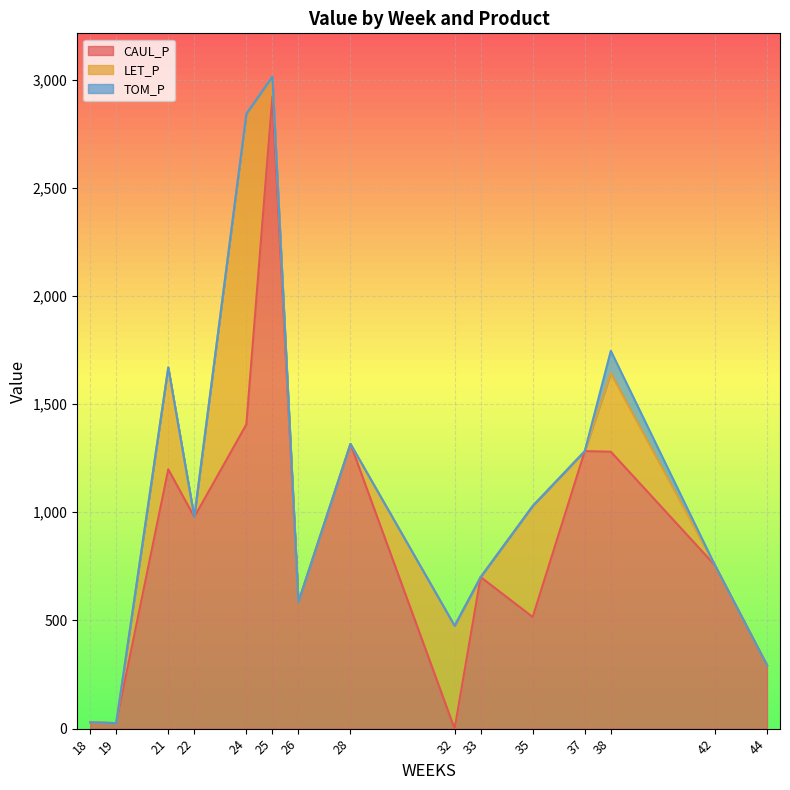

At which label is TOM_P closest to 51?

18